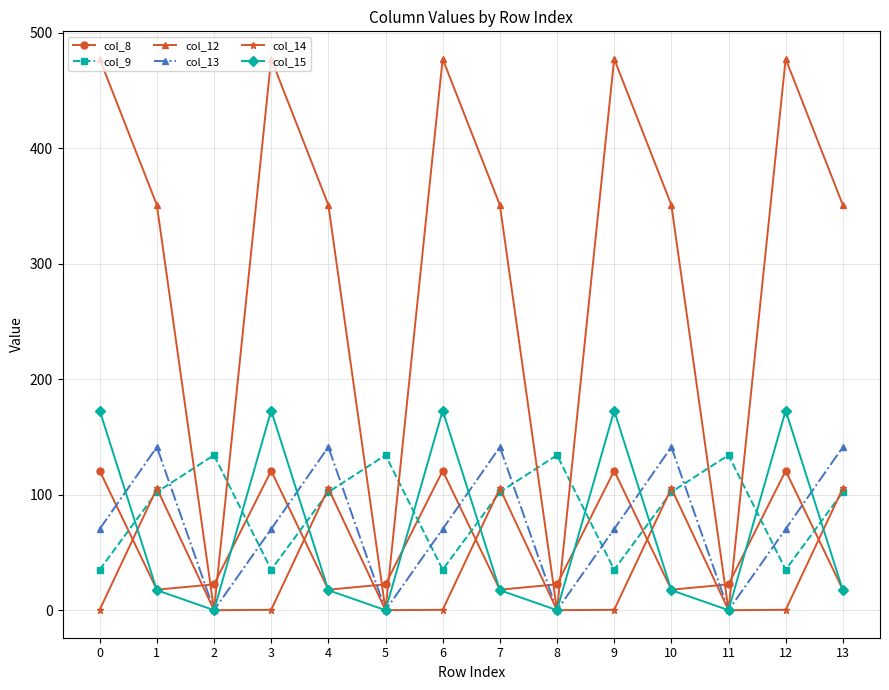

How many interior local peaks does the col_13 series have?

4